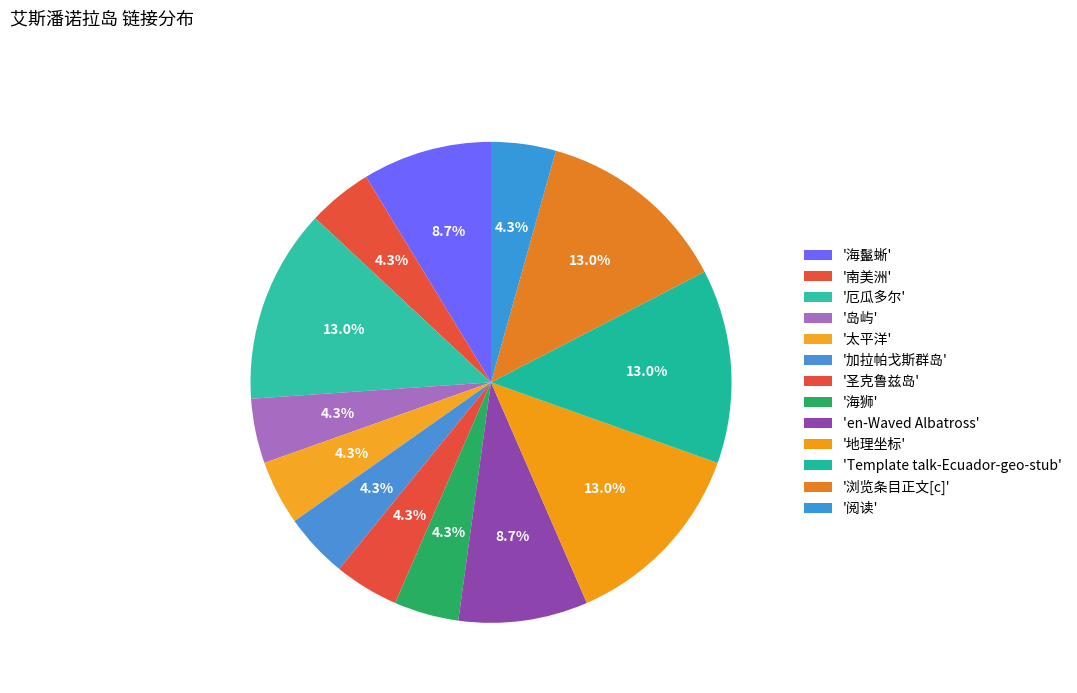

How many segments does this pie chart have?

13